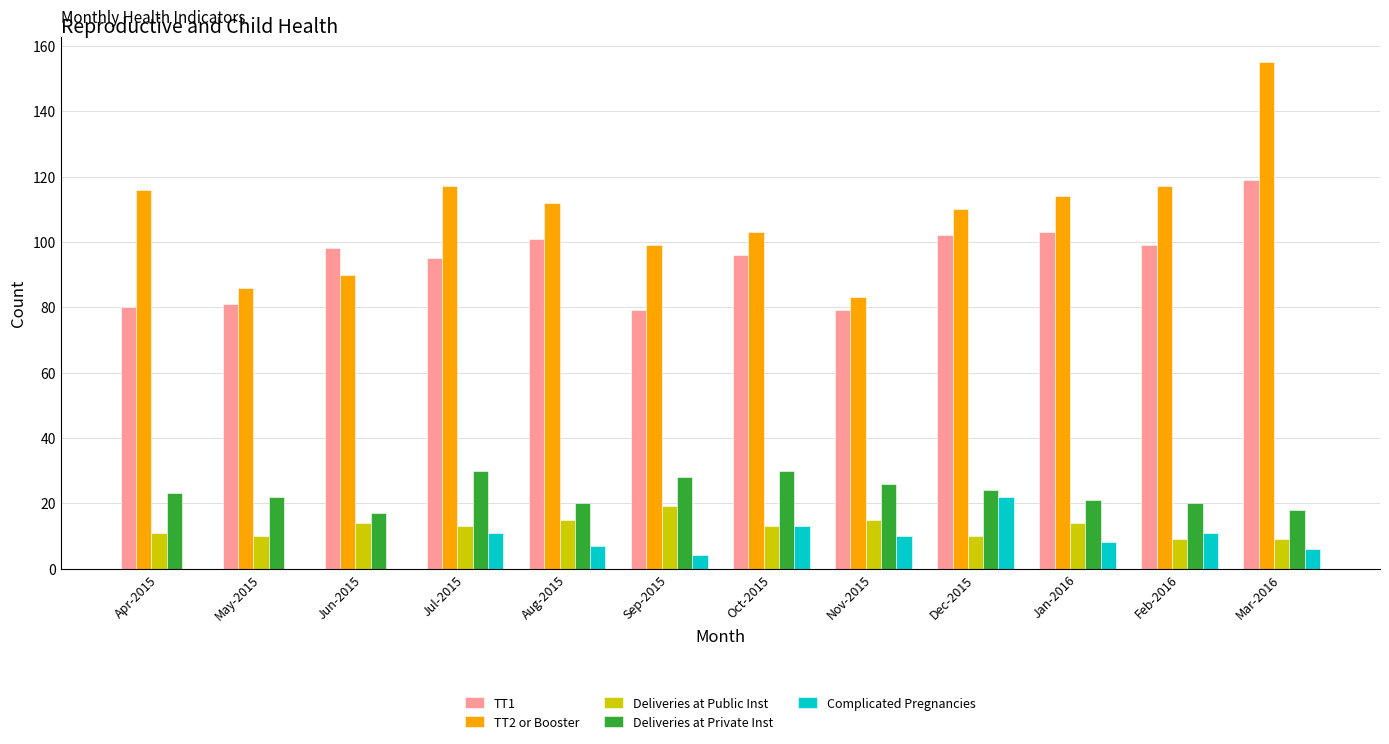

The value of TT1 at Jan-2016 is 103. True or false?

True